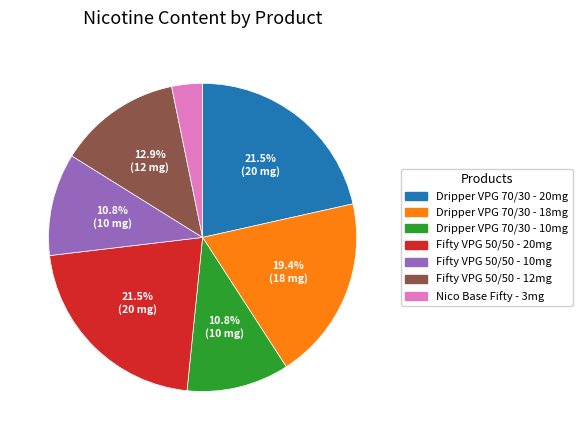

Do Dripper VPG 70/30 - 10mg and Dripper VPG 70/30 - 18mg together represent more than half of the pie?

No